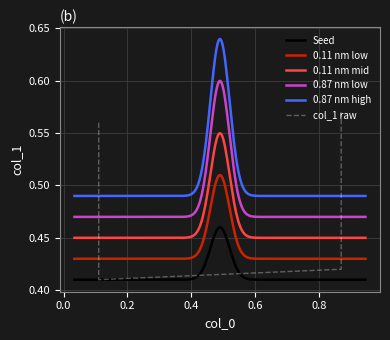

What is the minimum value shown in the chart?

0.4